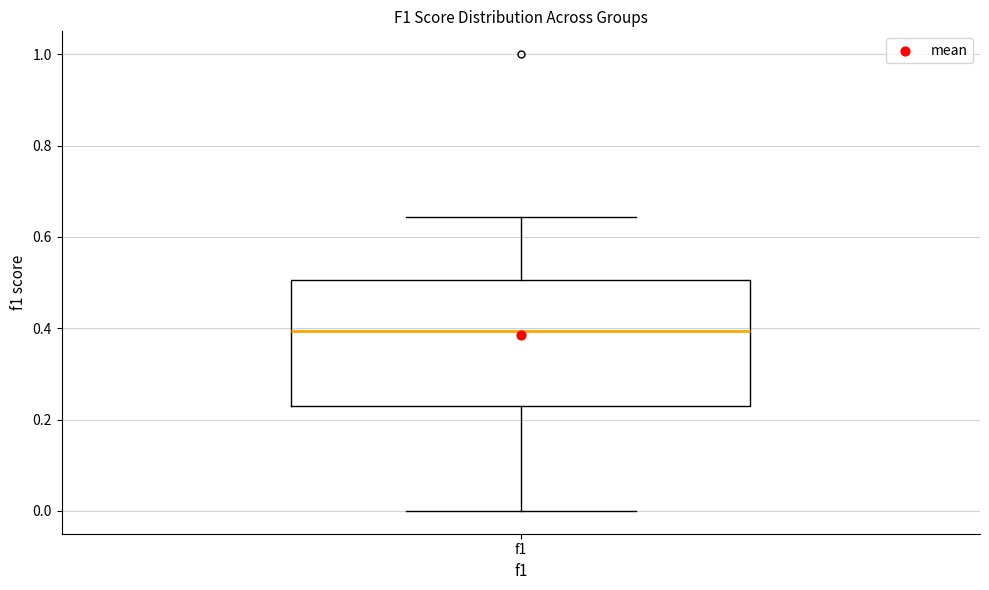

Transcribe this box plot: give where the median line is, the range the box spans, and where the two whiskers end, as read against the y-axis. The values are not printed on the chart, so give them approximately, as read against the axis.

median 0.40, box 0.22 to 0.50, whiskers 0.00 to 0.64